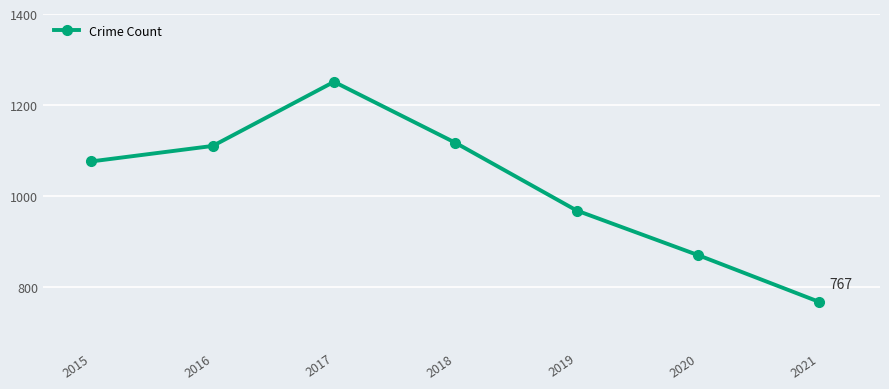

Which category has the lowest value across all series?

2021